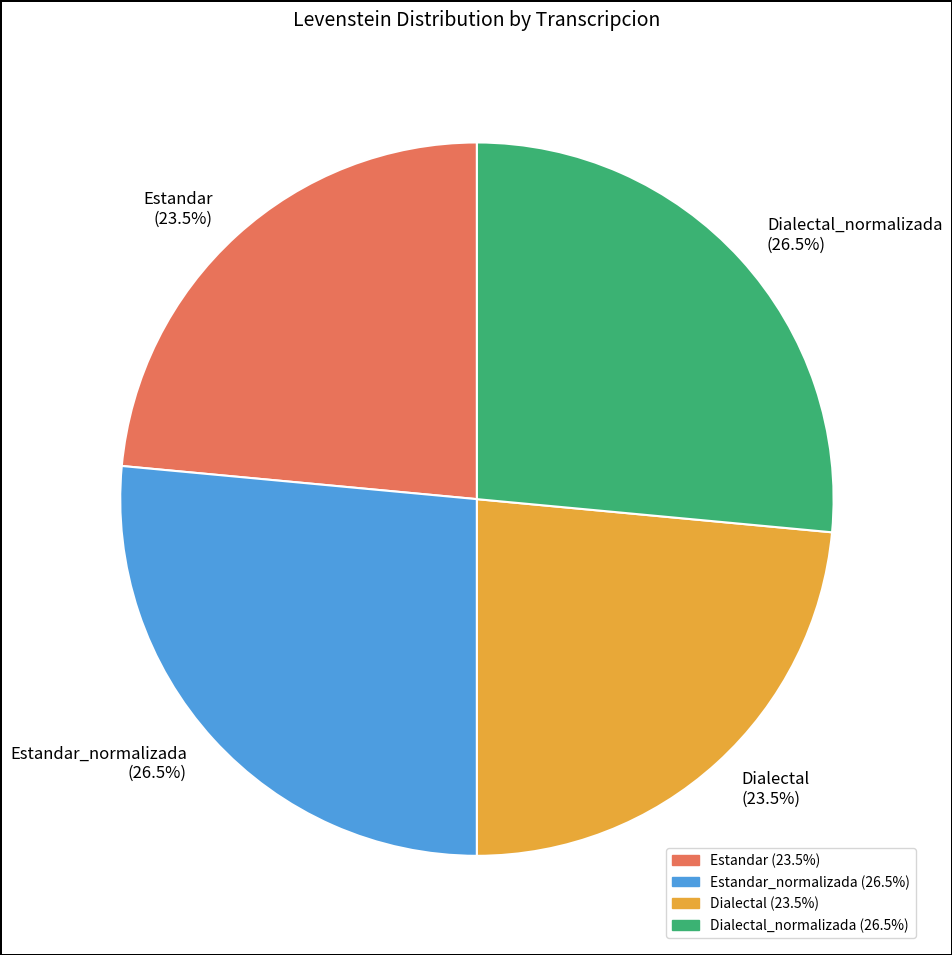

How many slices are in this pie chart?

4